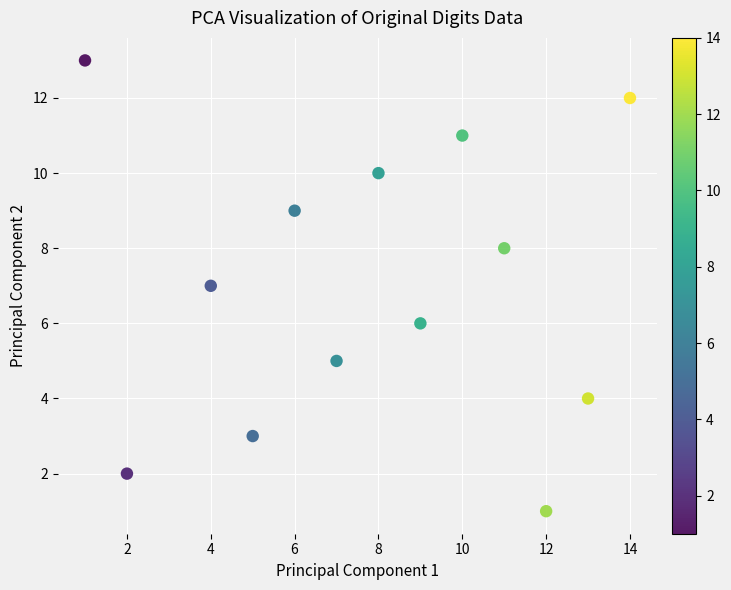

What is the range of Y values (max minus min)?

12